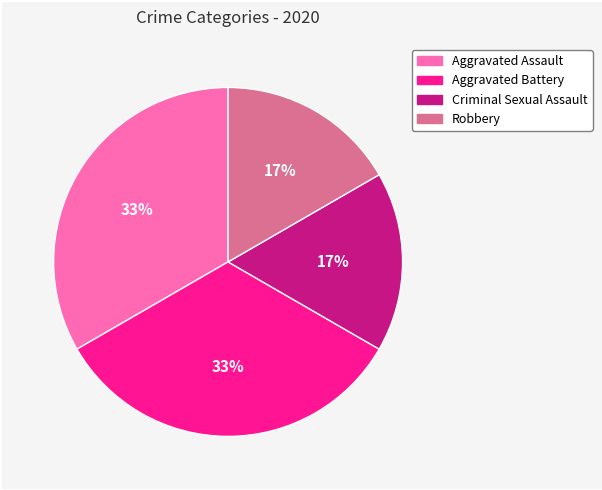

Is there a majority slice in this chart?

No